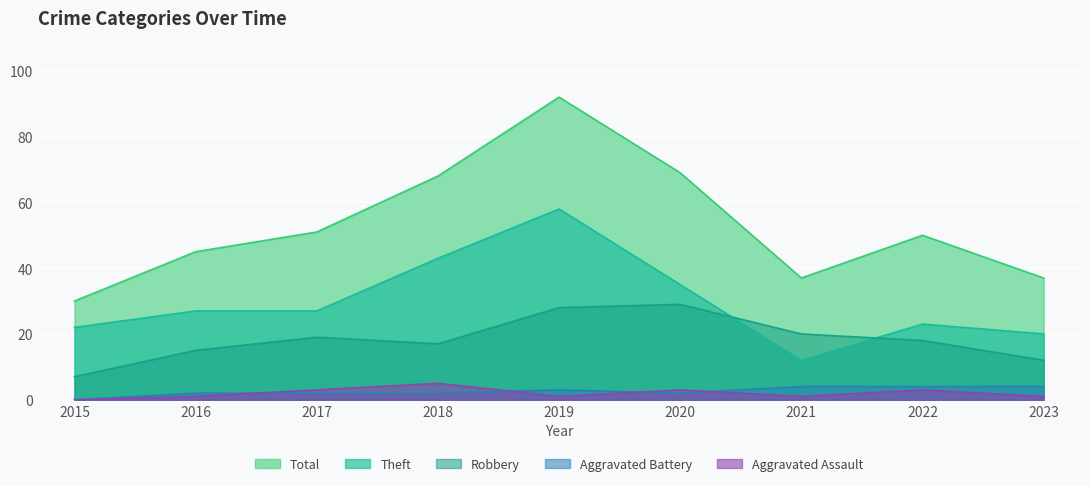

What is the average value of the Robbery series?

18